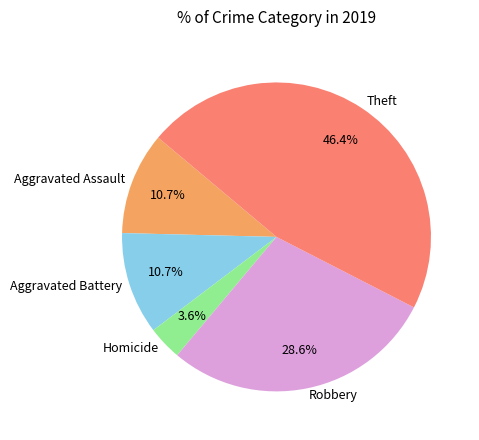

Is there a majority slice in this chart?

No